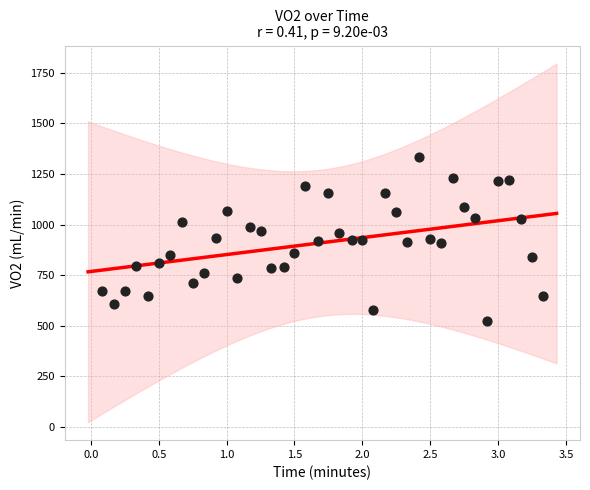

What is the range of Y values (max minus min)?

811.0